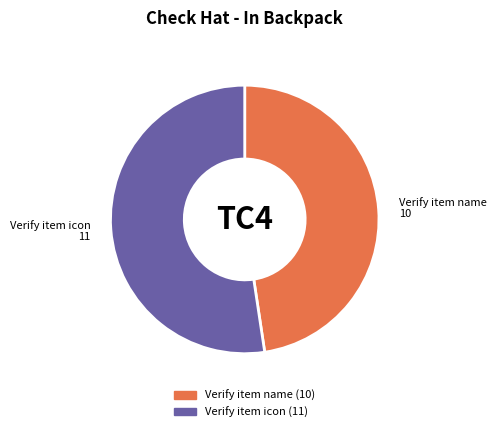

Rank the categories by value from lowest to highest.

Verify item name, Verify item icon